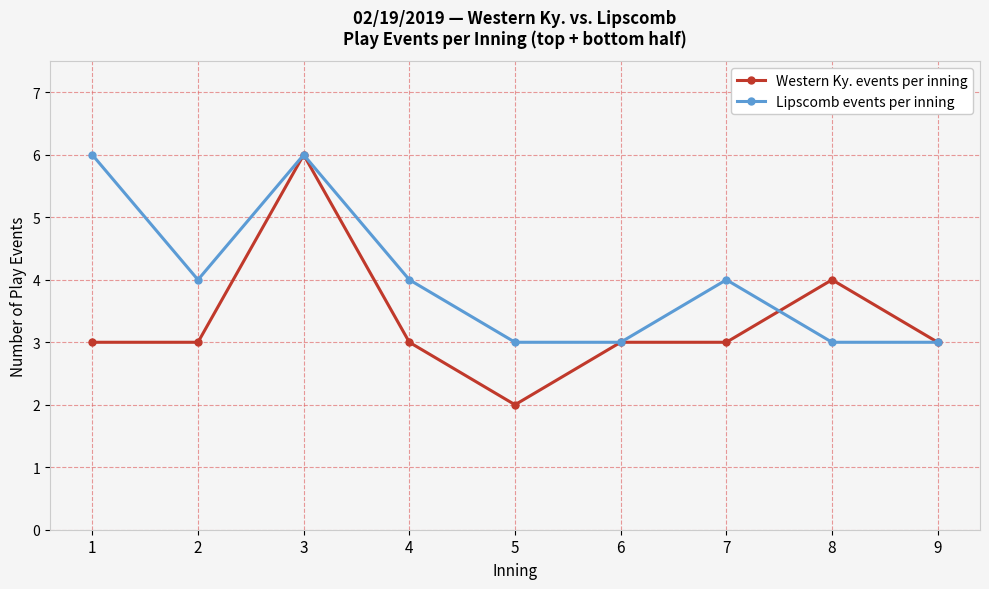

List the series in order of their overall mean, lowest first.

Western Ky. events per inning, Lipscomb events per inning